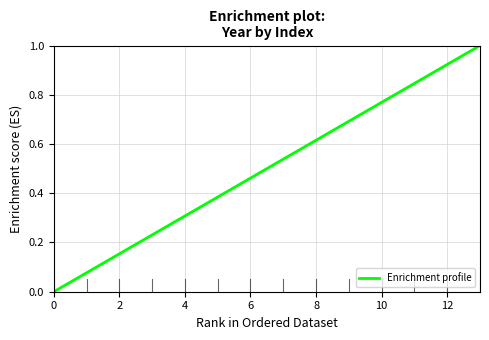

True or false: the data has more than 0 interior local peaks.

False